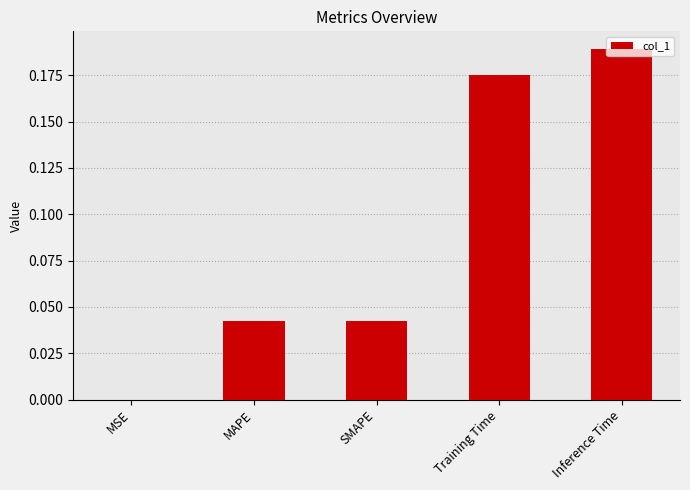

Which label corresponds to the largest value in the chart?

Inference Time